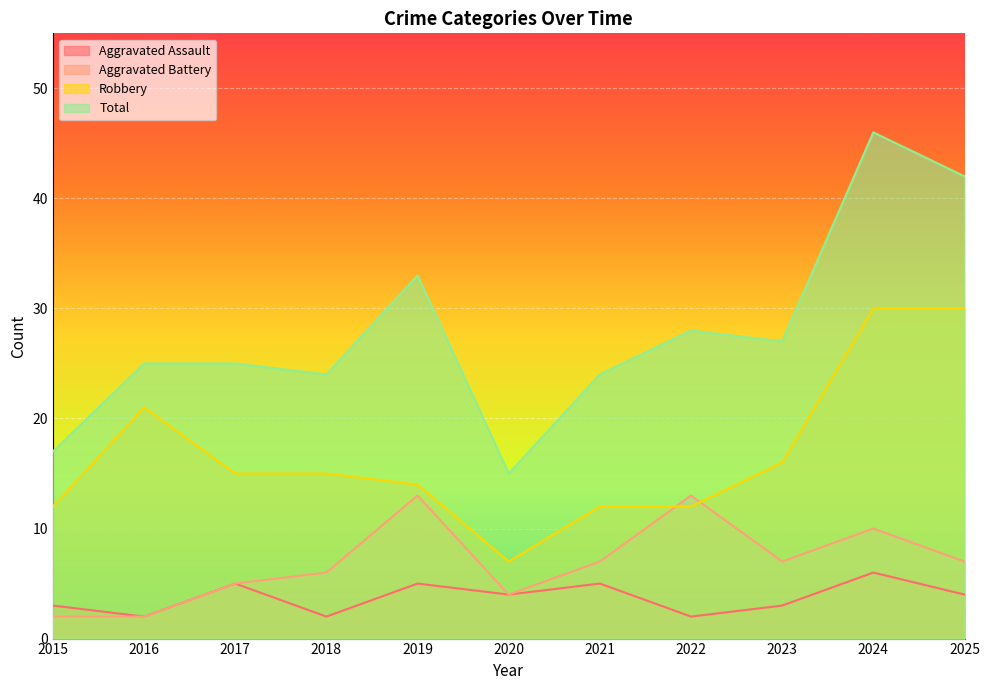

Reading left to right, transcribe all the data shown in this chart.

Aggravated Assault: 3	2	5	2	5	4	5	2	3	6	4
Aggravated Battery: 2	2	5	6	13	4	7	13	7	10	7
Robbery: 12	21	15	15	14	7	12	12	16	30	30
Total: 17	25	25	24	33	15	24	28	27	46	42